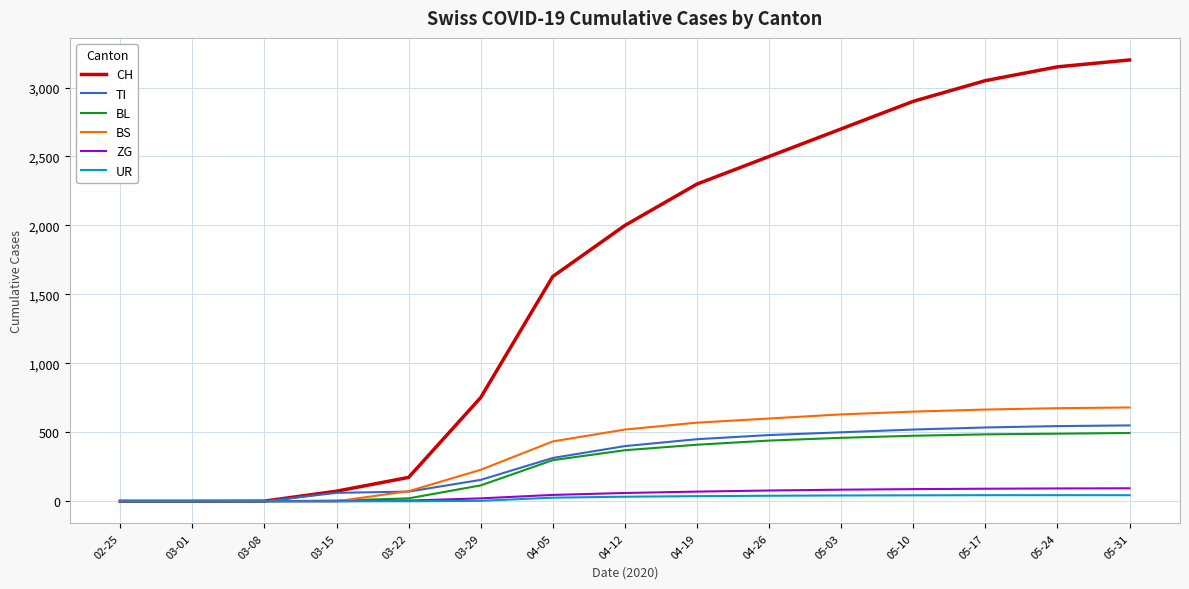

Is the value of CH at 05-31 greater than the value of UR at 03-01?

Yes